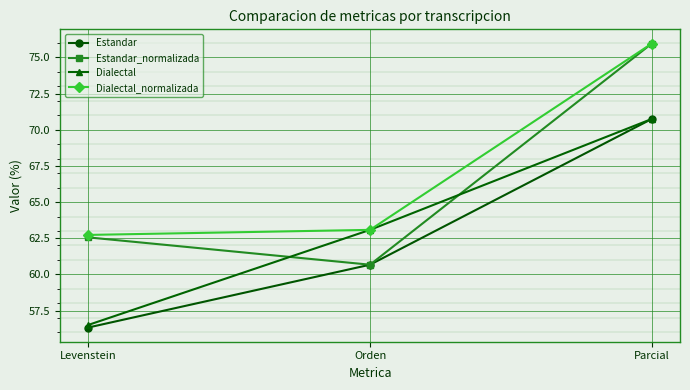

What is the greatest value displayed?

76.0